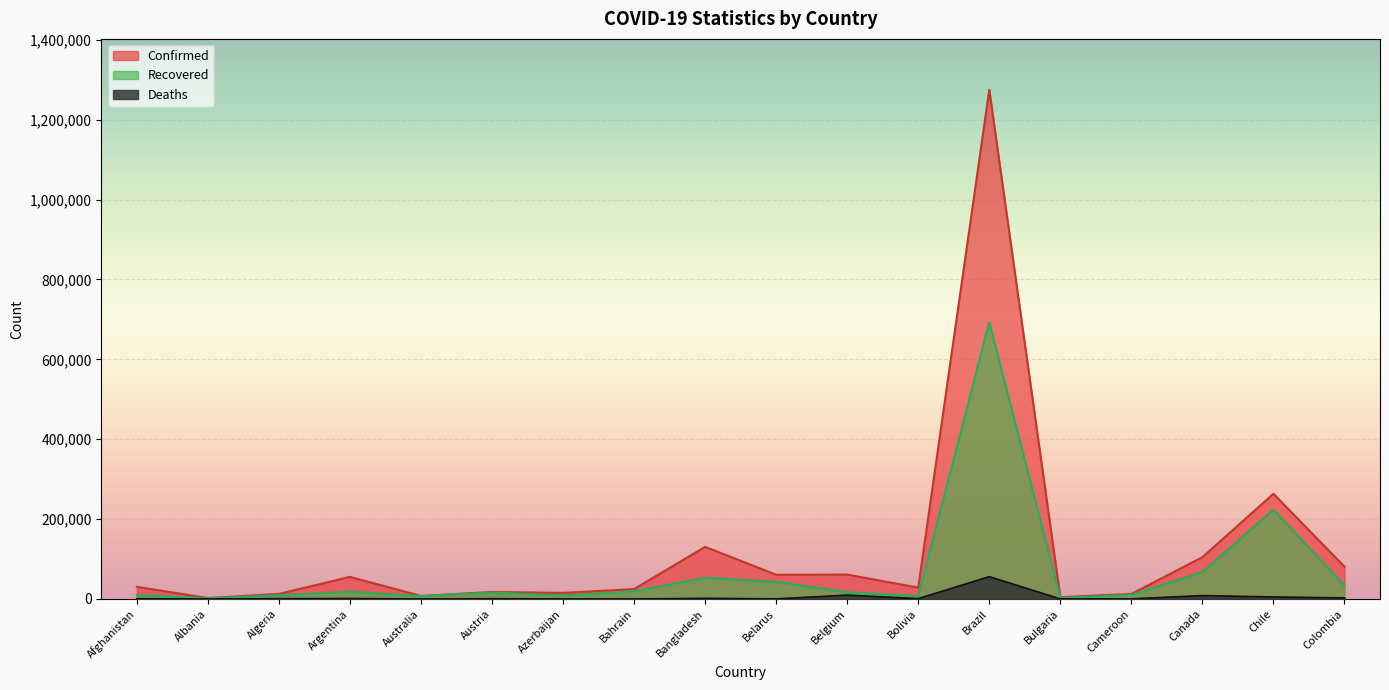

In Recovered, how many points are higher than both neighbors (excluding endpoints)?

5